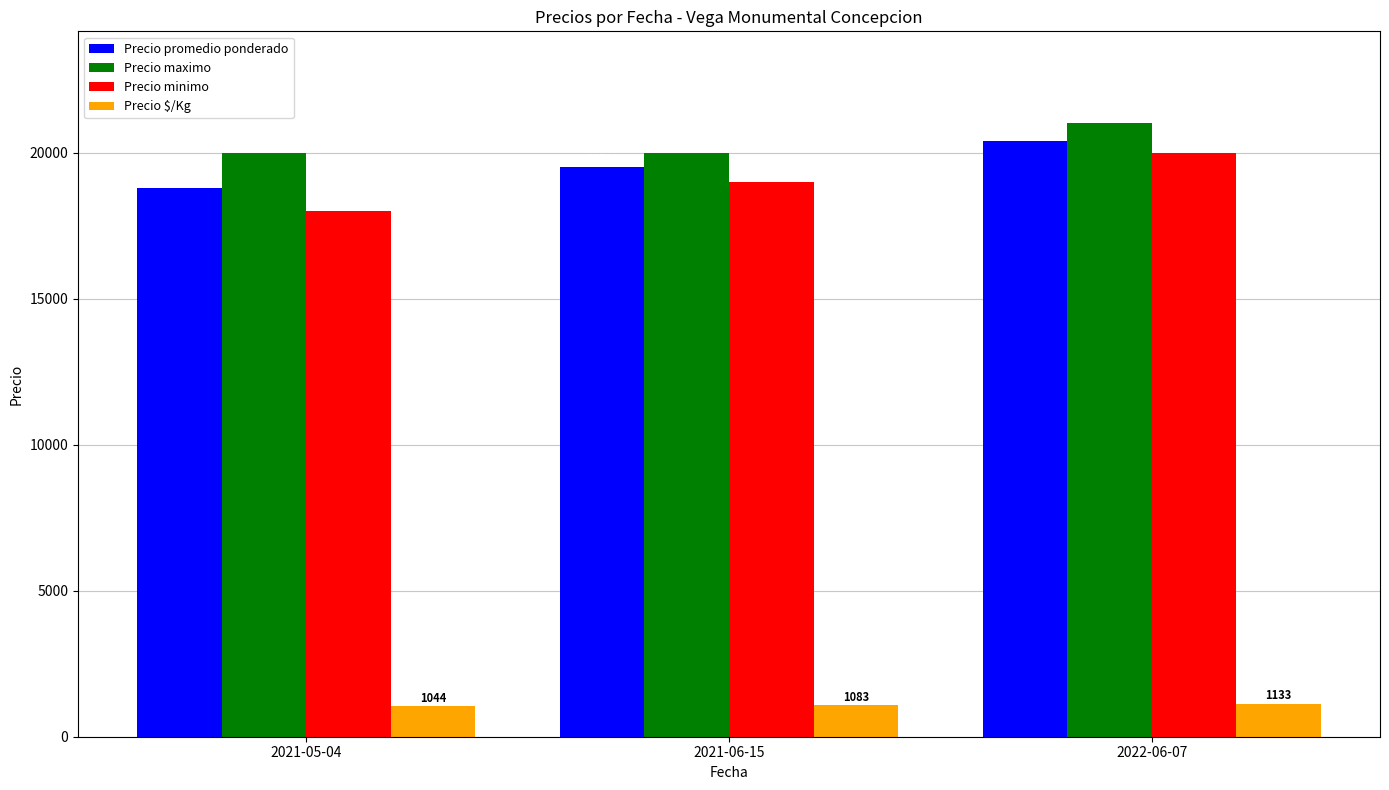

Are the bars horizontal?

No